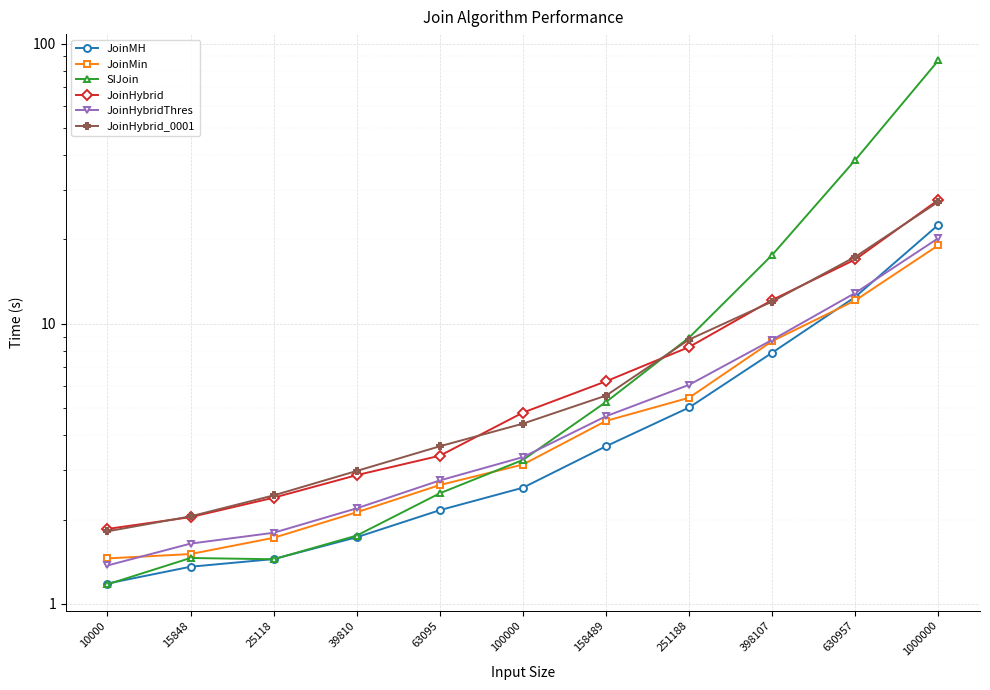

Which series has the largest total across all categories?

SIJoin